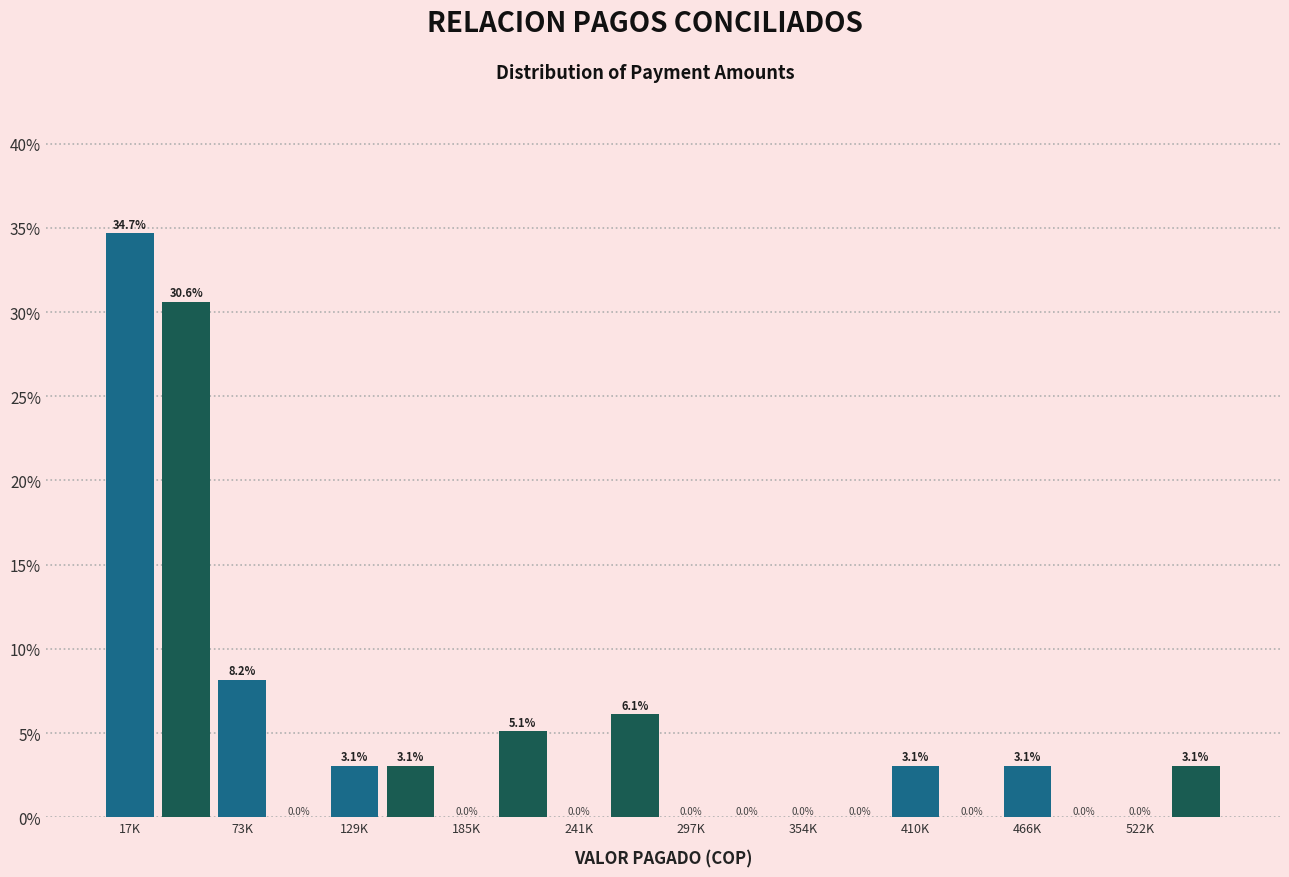

Which label corresponds to the largest value in the chart?

17K